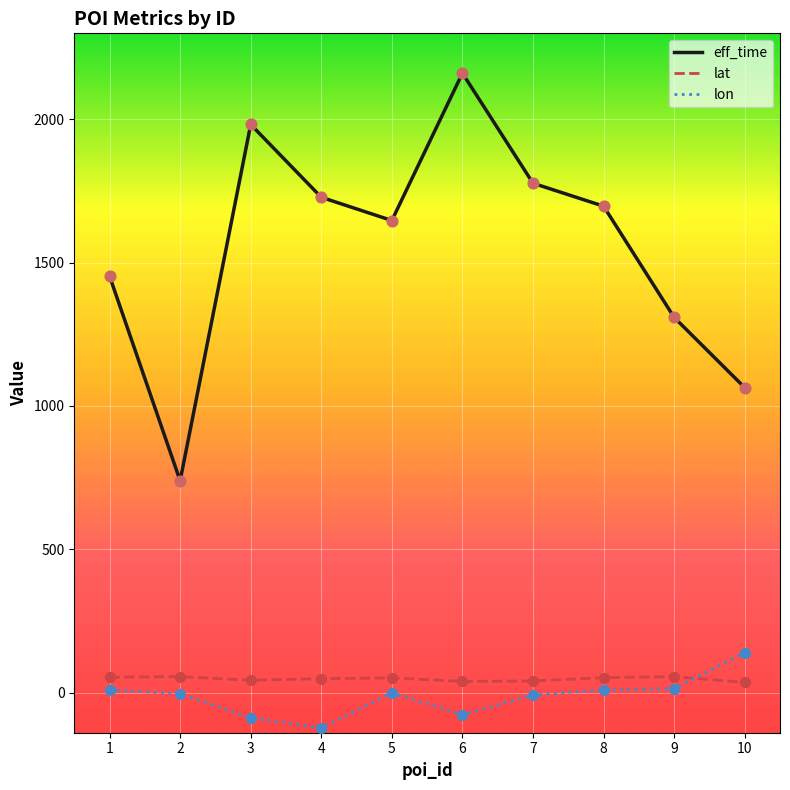

At how many categories does at least one series exceed 548?

10